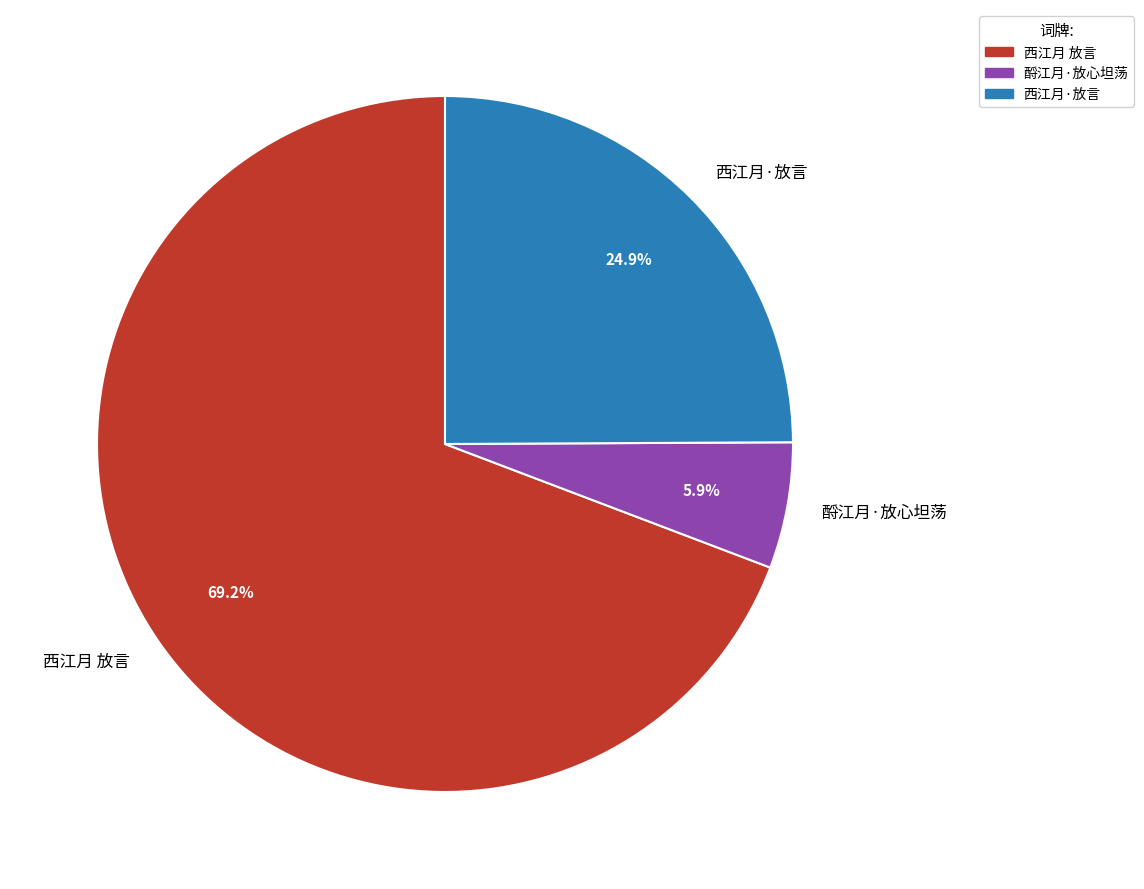

Which slice is the largest?

西江月 放言